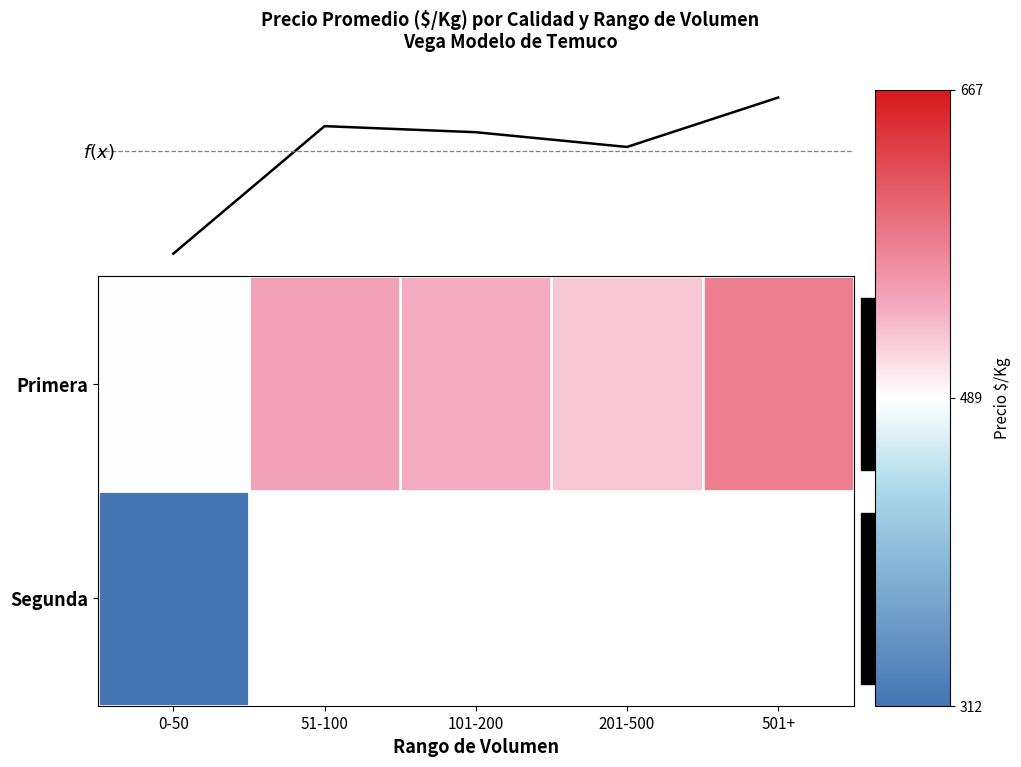

The Primera series shows 490.0 at 0-50. True or false?

True